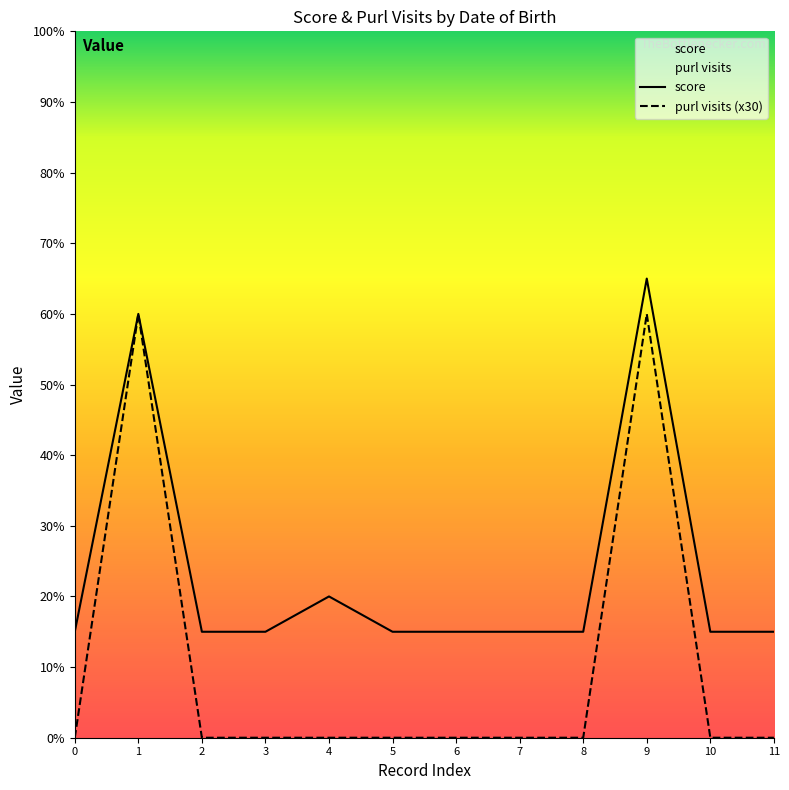

The value of score at 10 is 15. True or false?

True